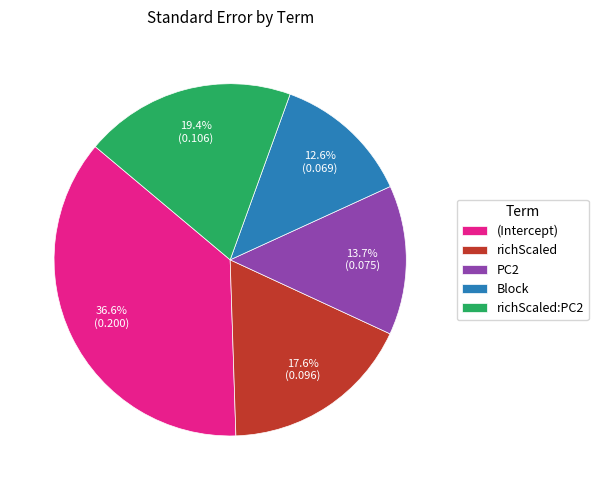

To the nearest percent, what is the difference between the Block and PC2 slice percentages?

1%